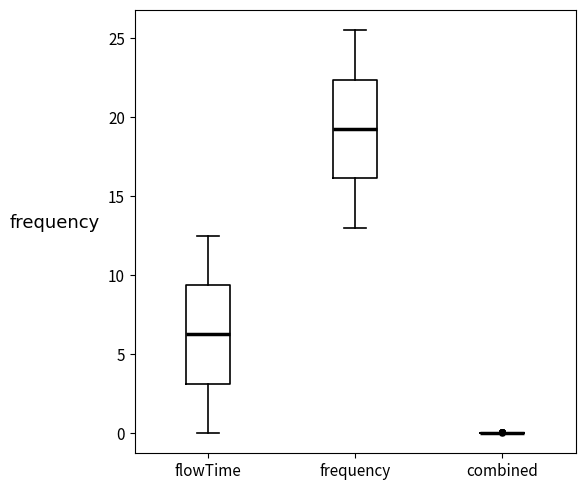

Reading left to right, transcribe this box plot: for each box, give where its median line is, the range the box spans, and where its two whiskers end, as read against the y-axis. The values are not printed on the chart, so give them approximately, as read against the axis.

flowTime: median 6.5, box 3.0 to 9.5, whiskers 0.0 to 12.5
frequency: median 19.5, box 16.0 to 22.5, whiskers 13.0 to 25.5
combined: box collapsed to a line at 0.0, whiskers 0.0 to 0.0